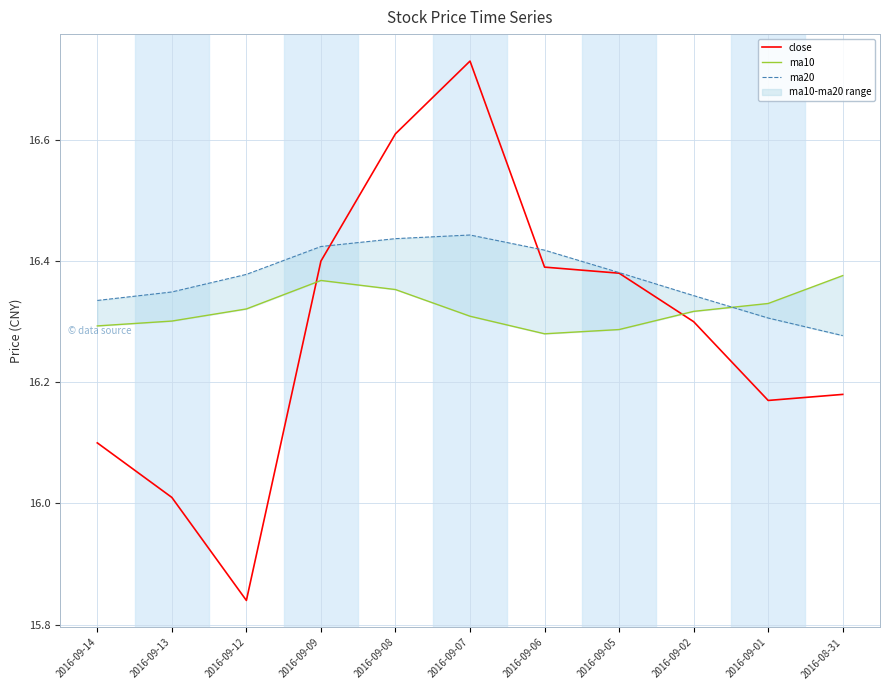

How many lines are shown in the chart?

3